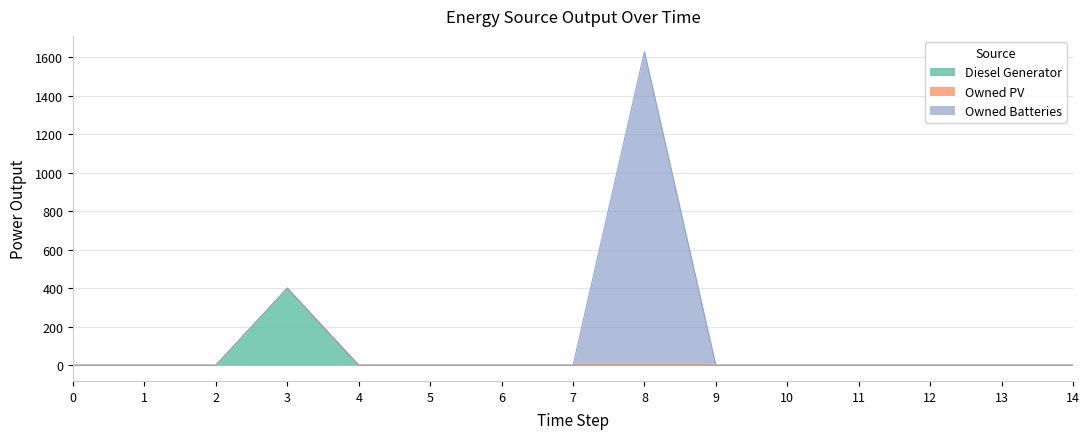

How many categories are shown in the chart?

15